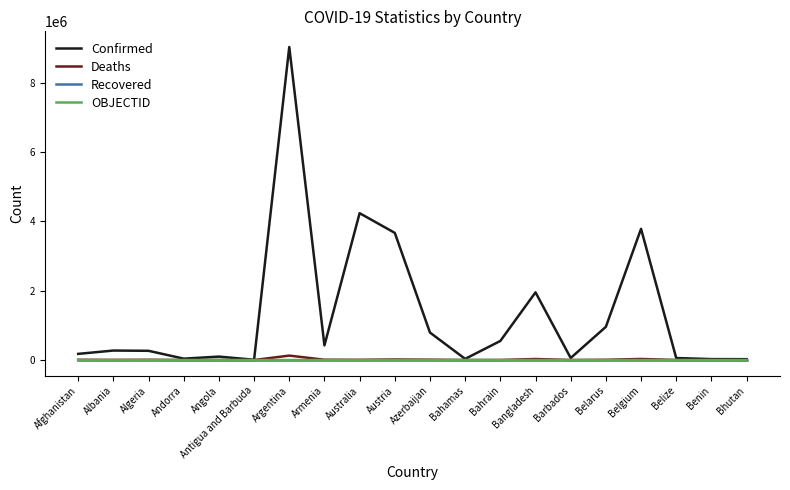

Is it true that Confirmed equals 422444 at Armenia?

True